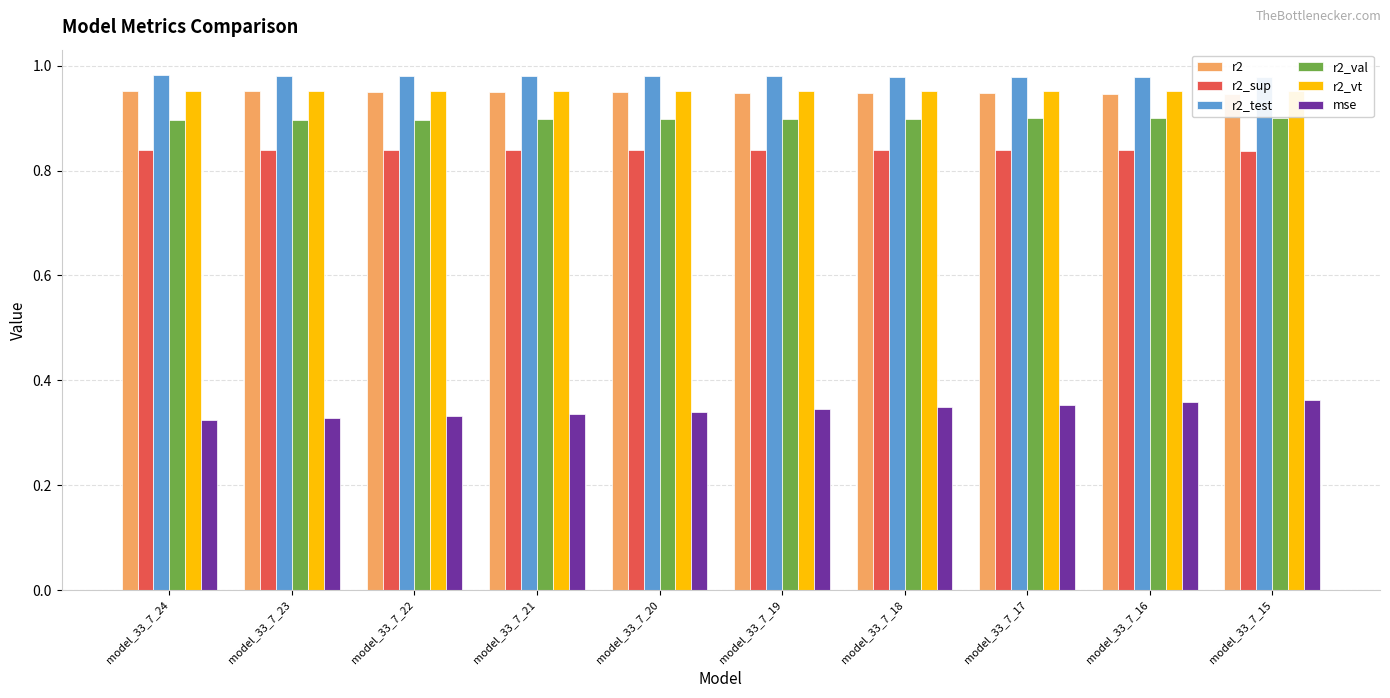

How many bars are there in total?

60